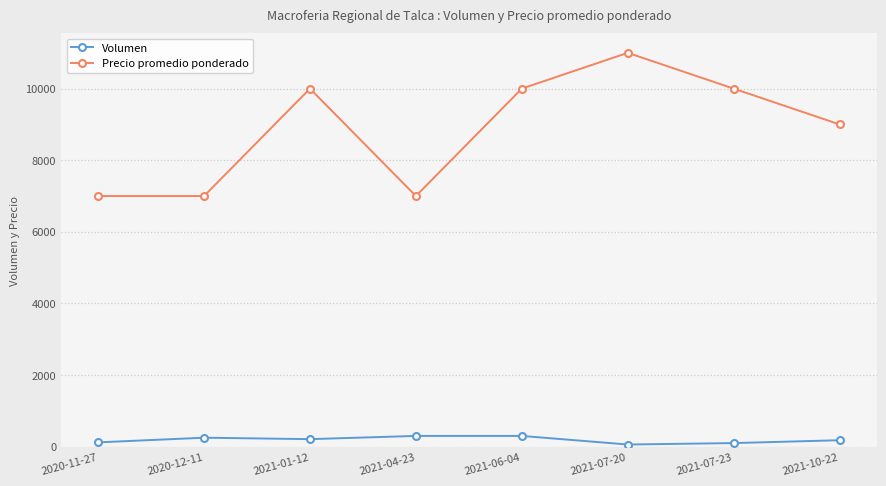

At 2021-06-04, list the series in order from largest to smallest.

Precio promedio ponderado, Volumen